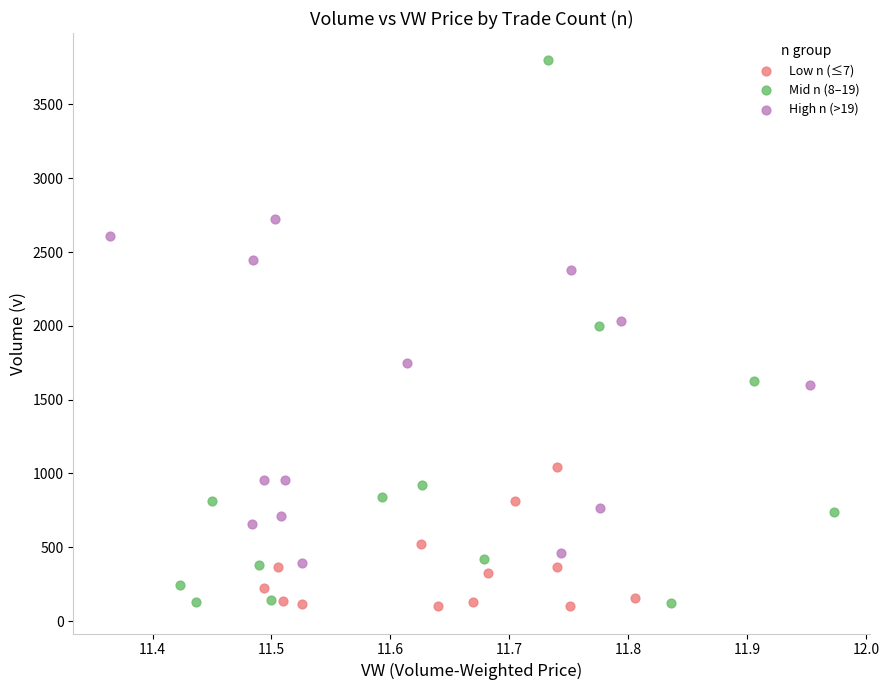

Which series contains the highest Y value?

Mid n (8–19)